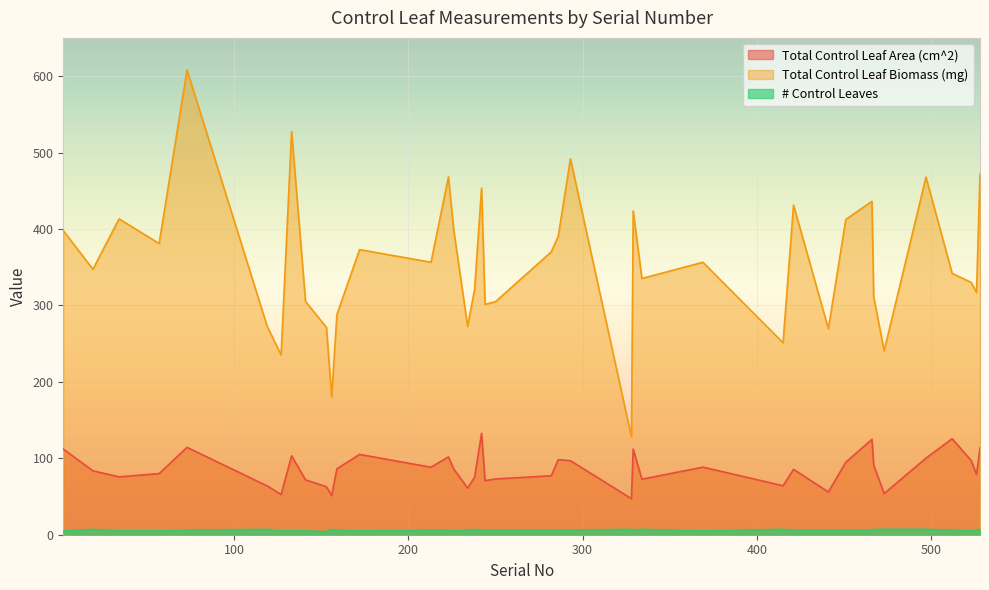

What is the value of the Total Control Leaf Area (cm^2) point at the 10th from the left?

62.8